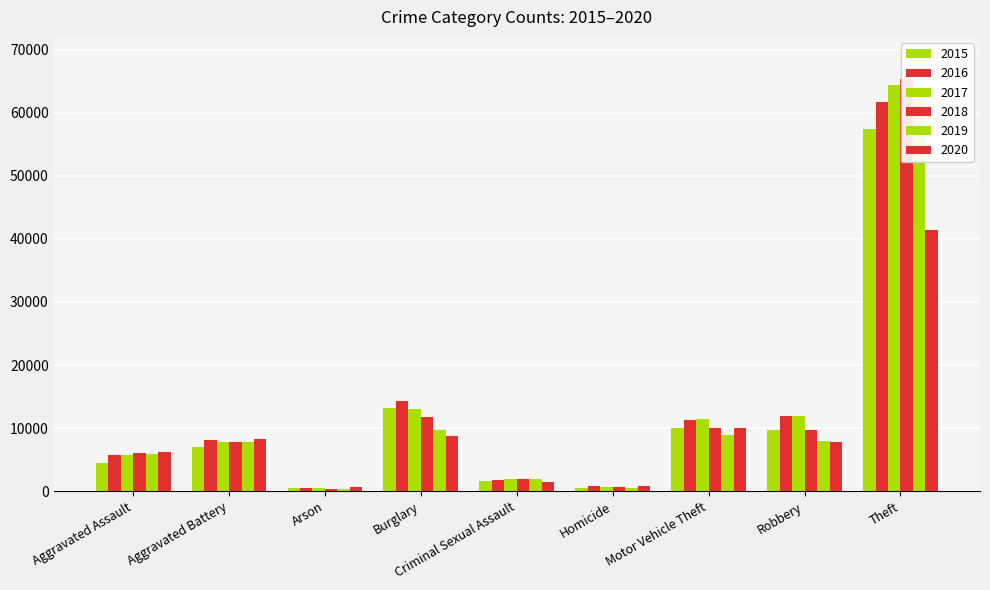

What is the total value across all series at Aggravated Assault?

34090